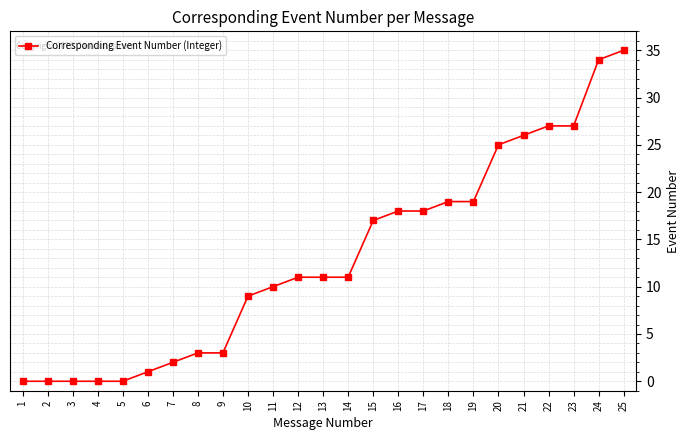

How many lines are shown in the chart?

1